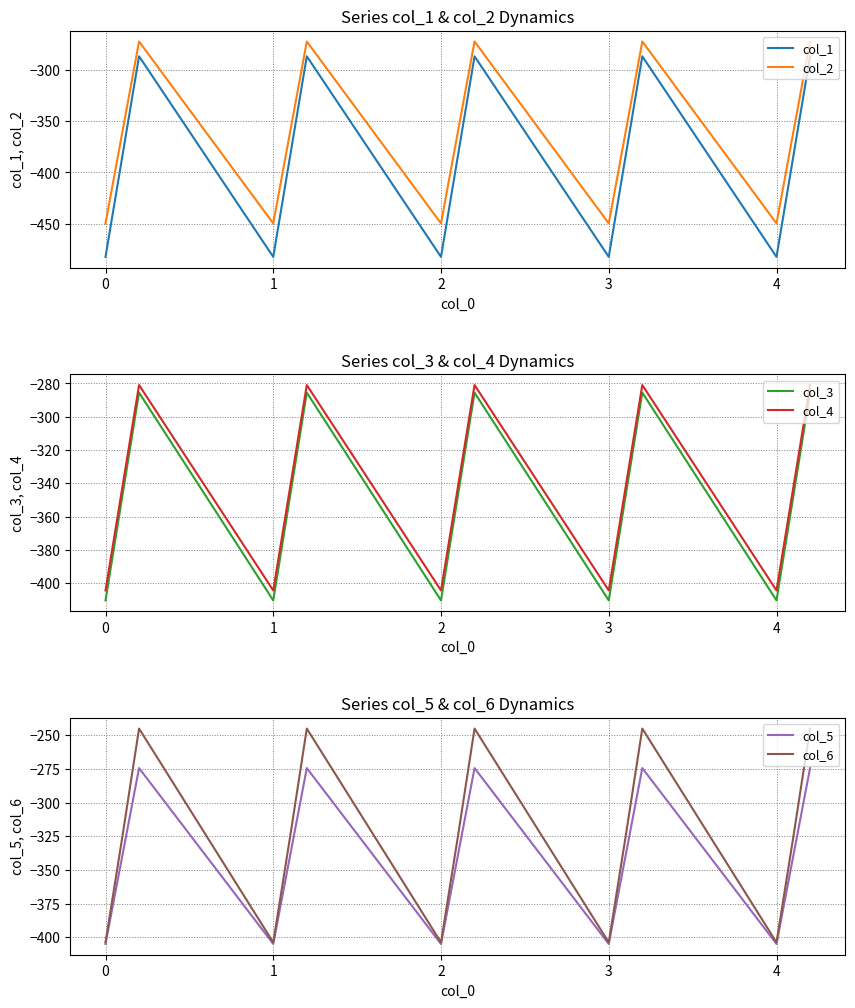

The value of col_6 at 3 is -403.8. True or false?

True